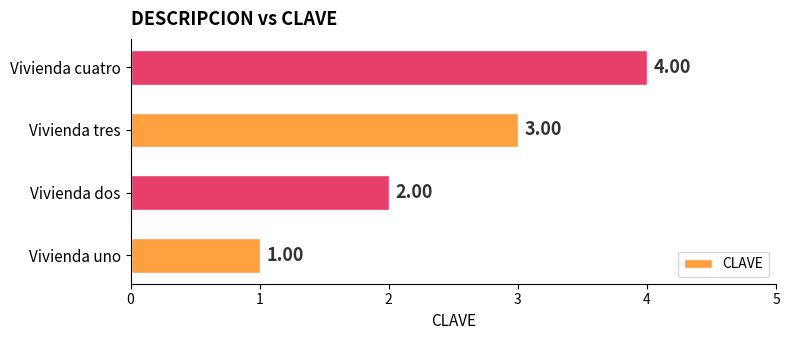

What is the change in value from Vivienda uno to Vivienda tres?

+2